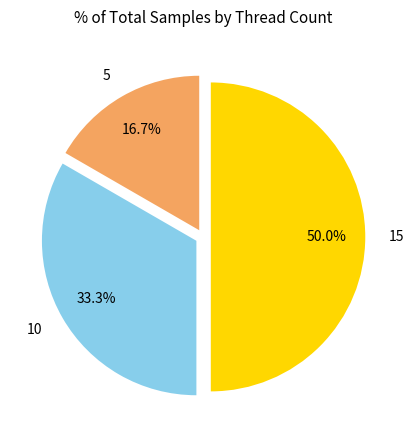

Approximately how many times larger is the value at 5 compared to 10?

0.5